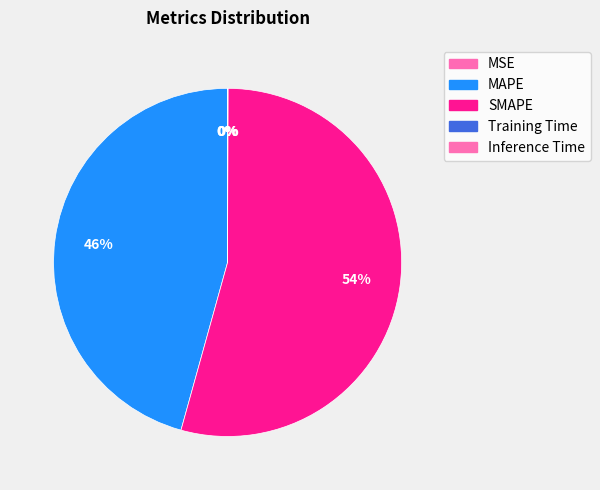

What percentage is the SMAPE slice, to the nearest percent?

54%